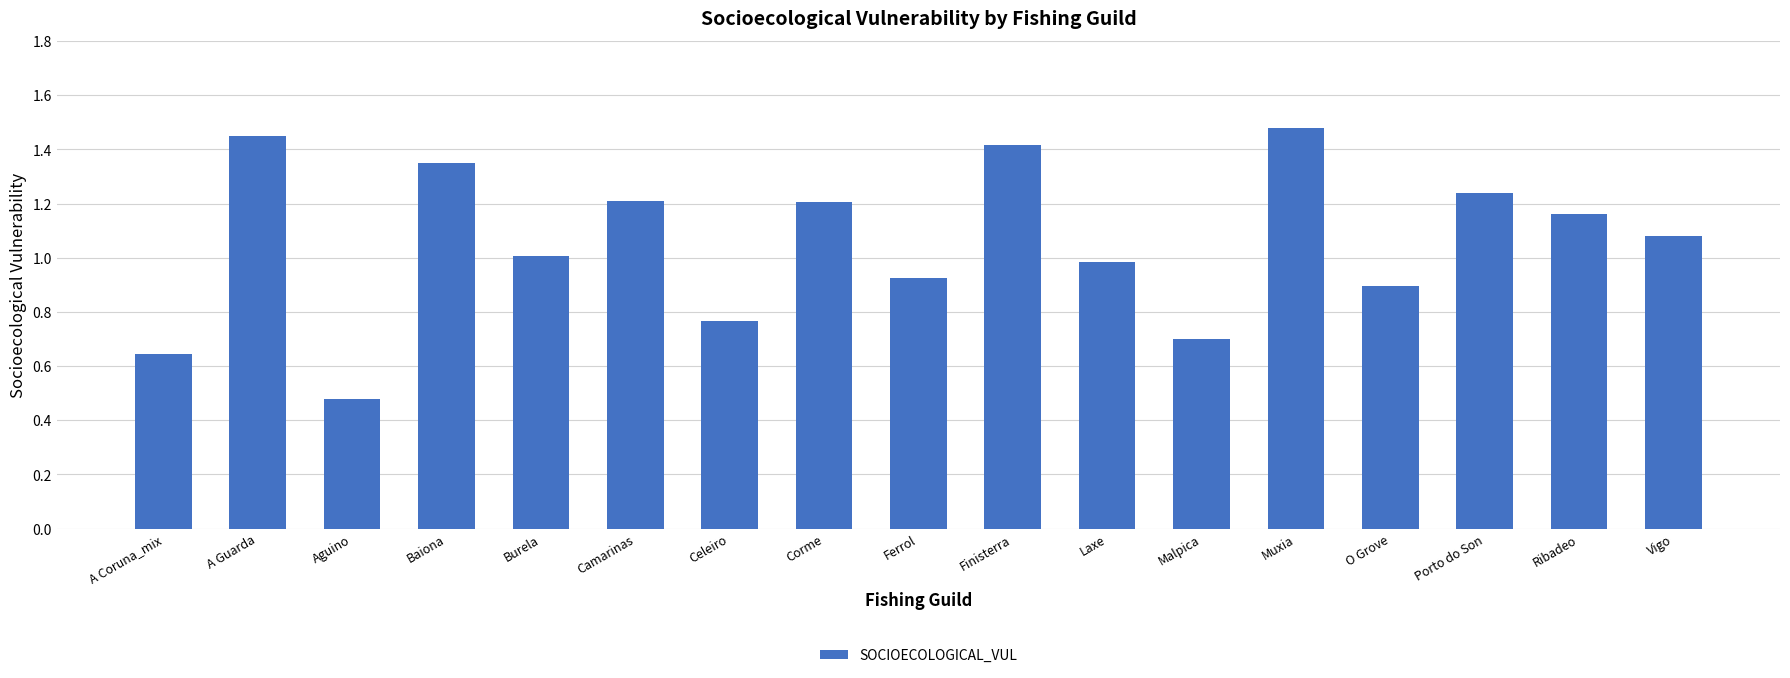

Is it true that the value at O Grove is 0.9?

True